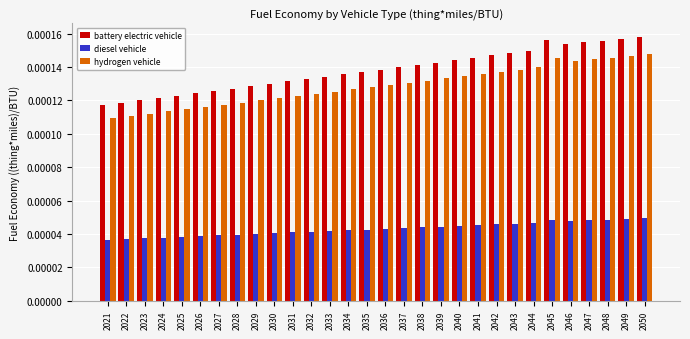

Between 2040 and 2050, which series saw the biggest shift?

battery electric vehicle